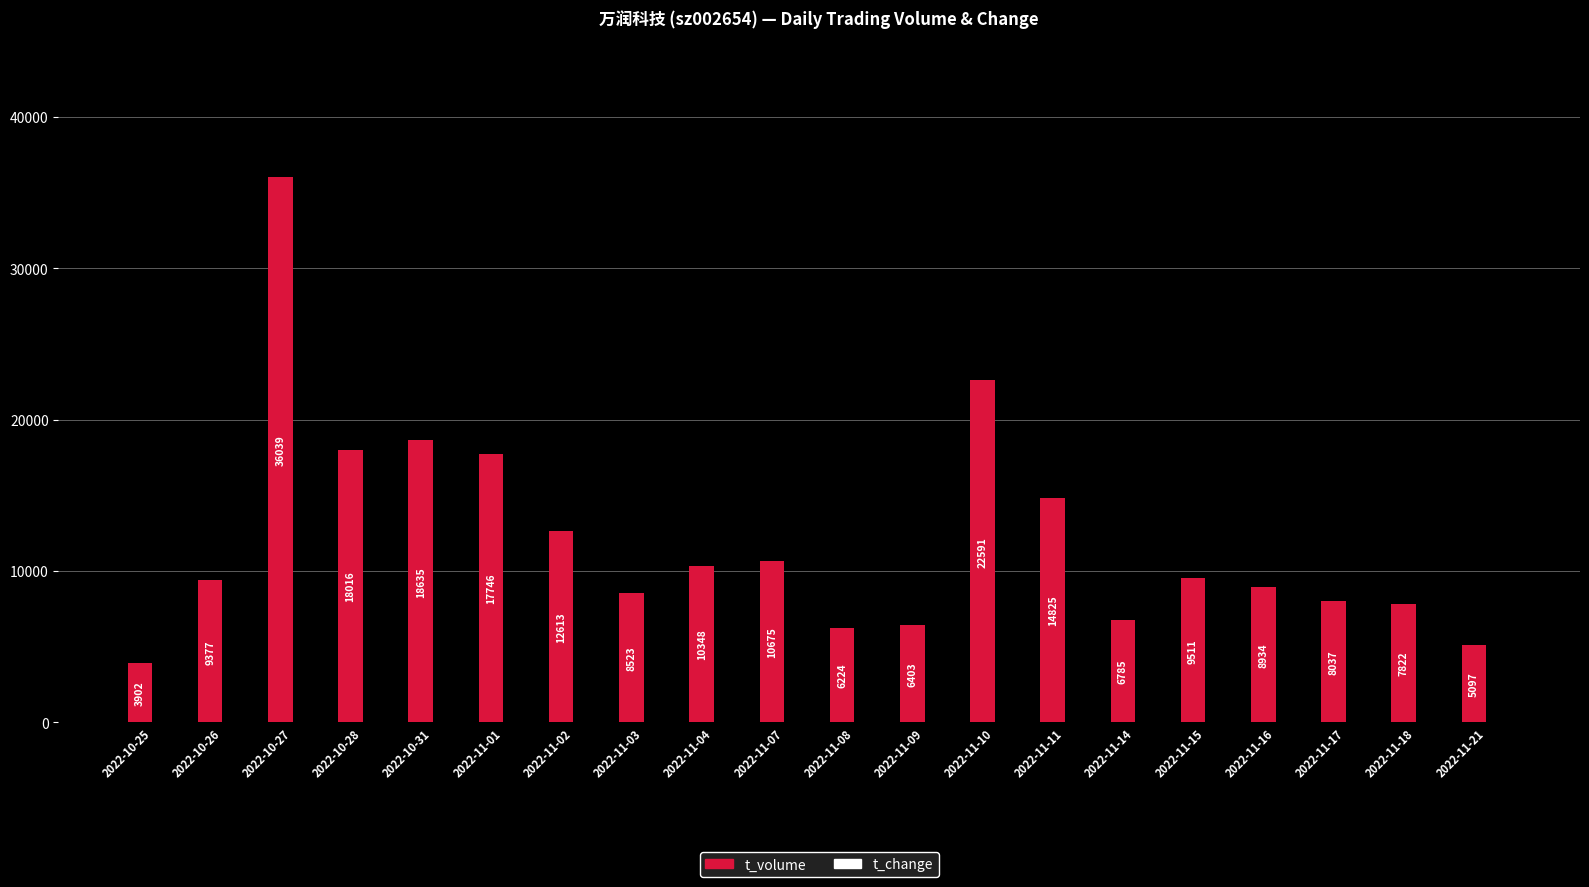

Between 2022-11-09 and 2022-11-10, which series saw the biggest shift?

t_volume